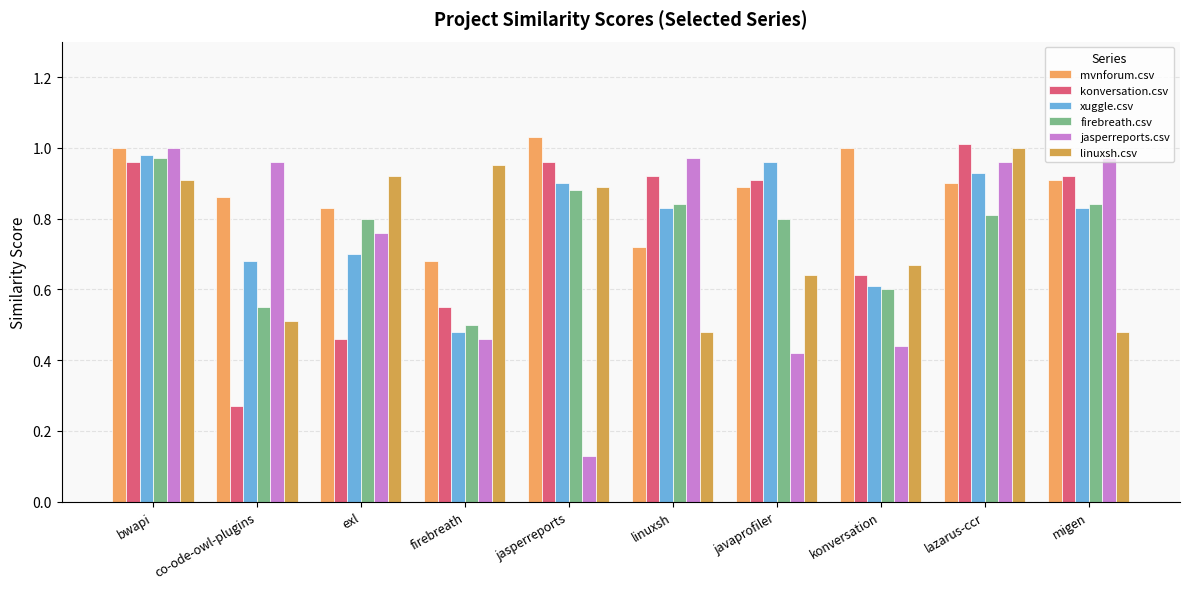

What is the difference between the mvnforum.csv values at linuxsh and migen?

0.2